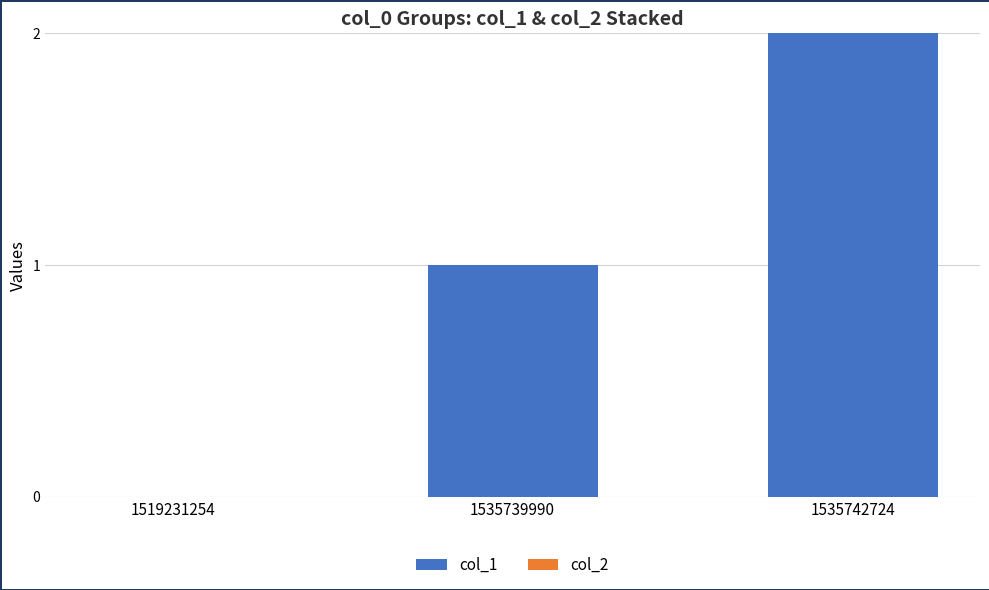

Count the number of categories in the chart.

3